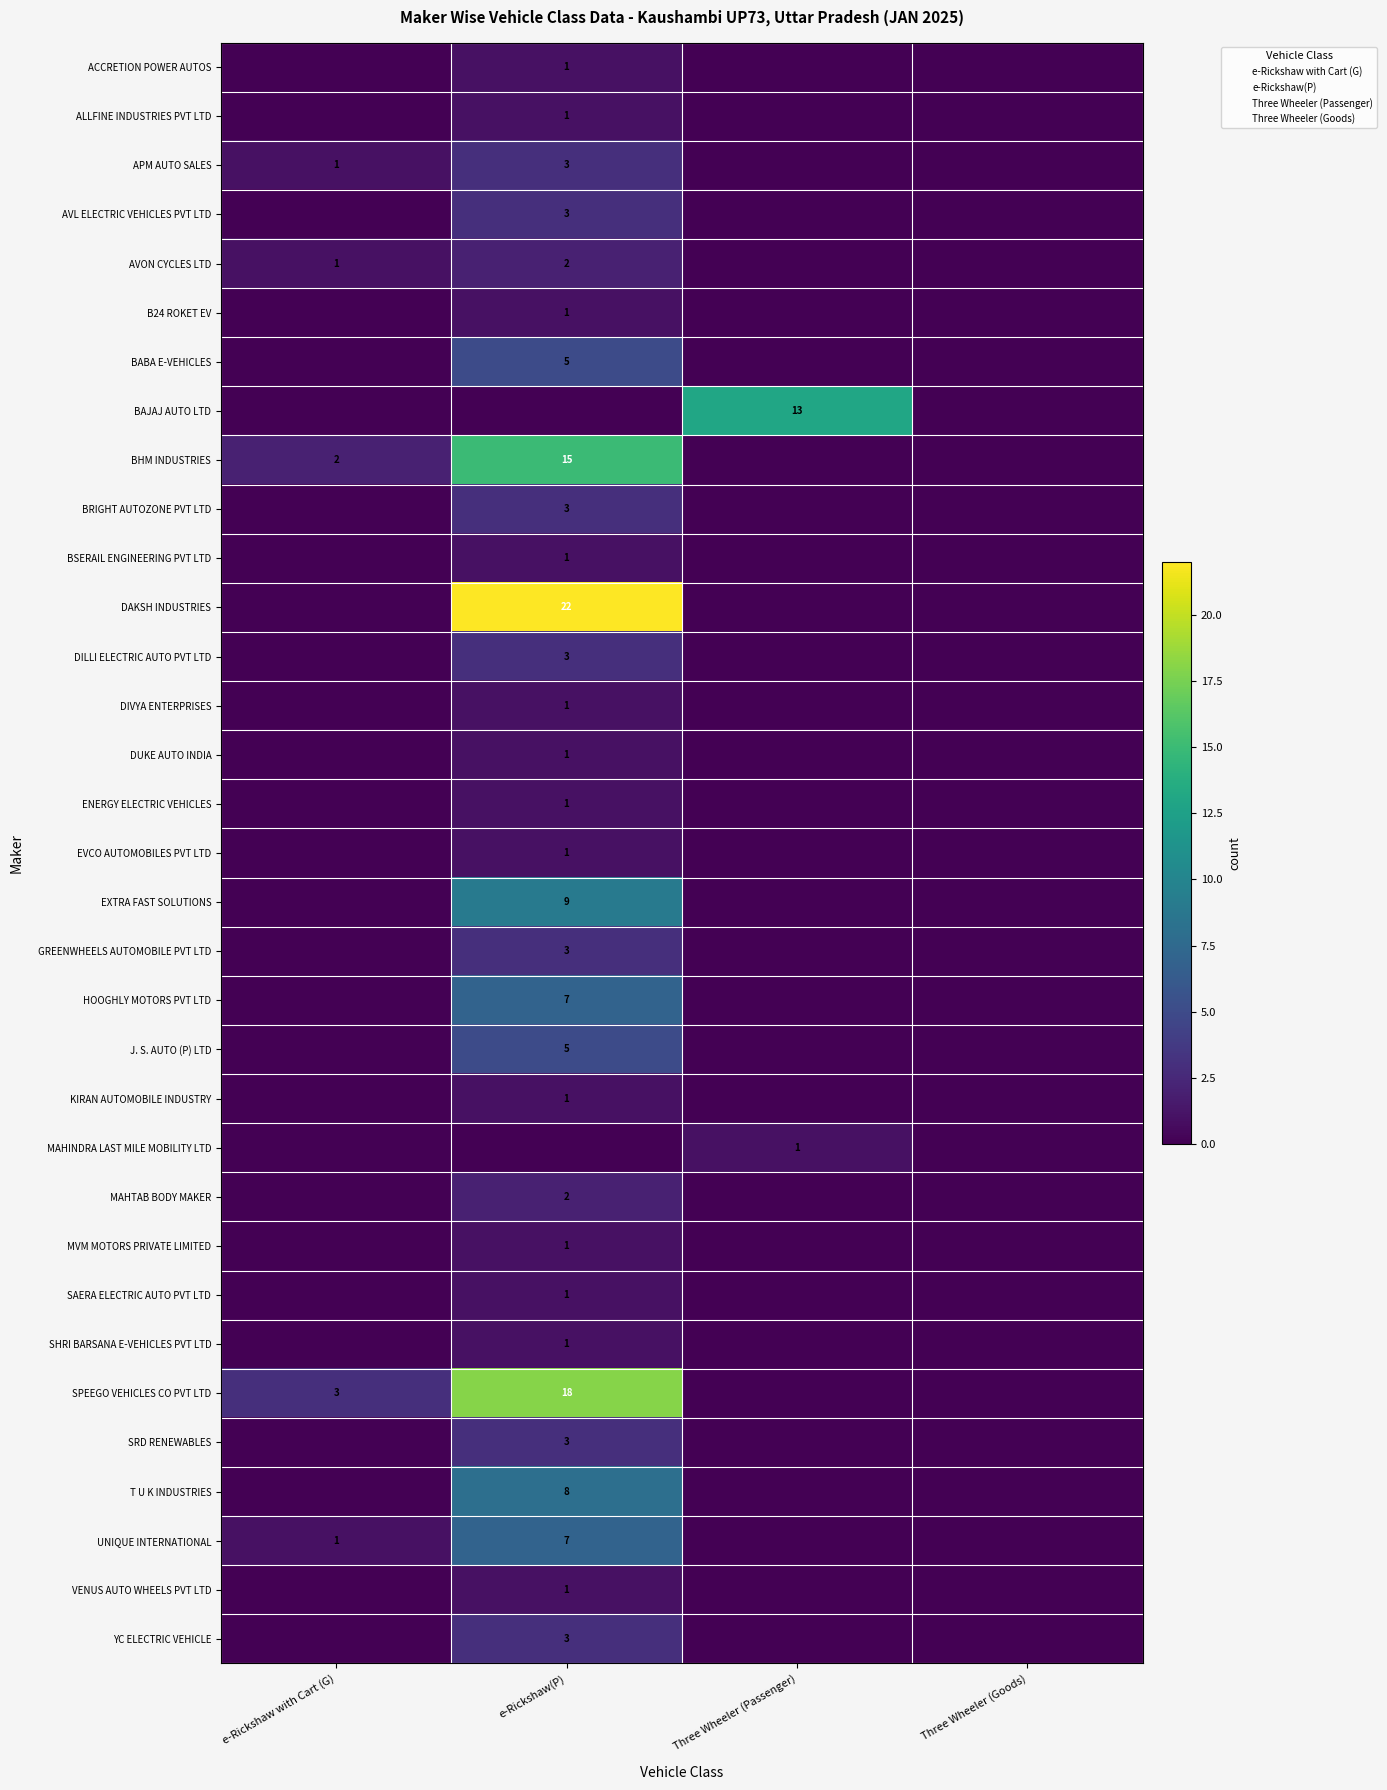

What is the difference between the maximum and minimum values in the ENERGY ELECTRIC VEHICLES series?

1